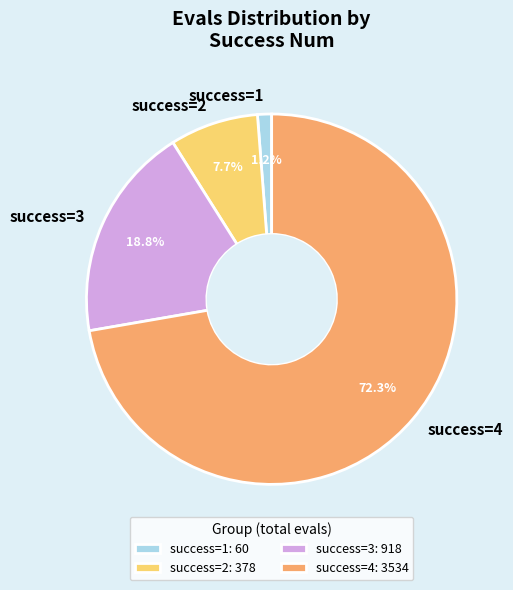

How many slices are in this pie chart?

4